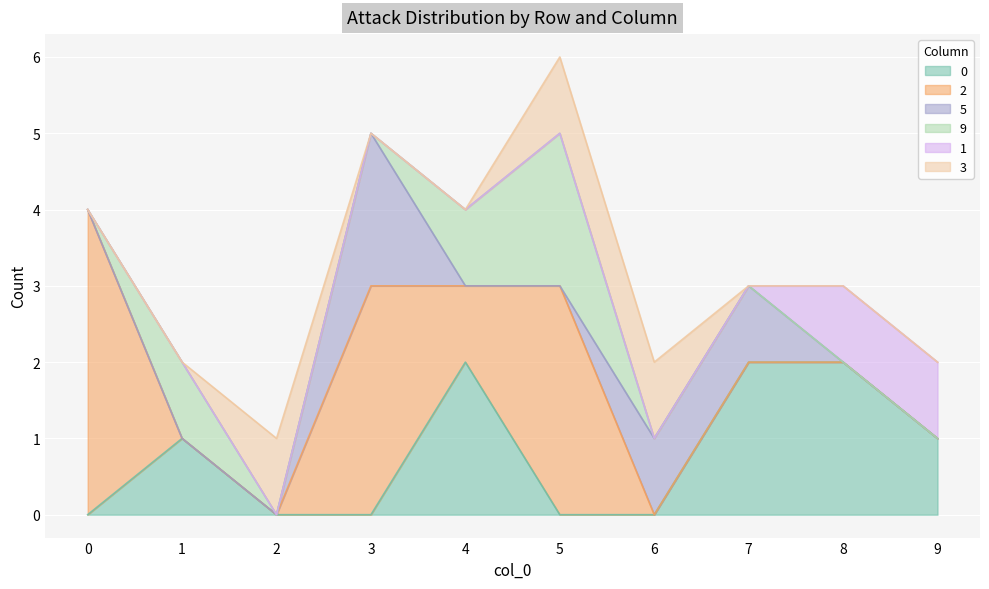

What is the sum of the 2 values at 5 and 6?

3